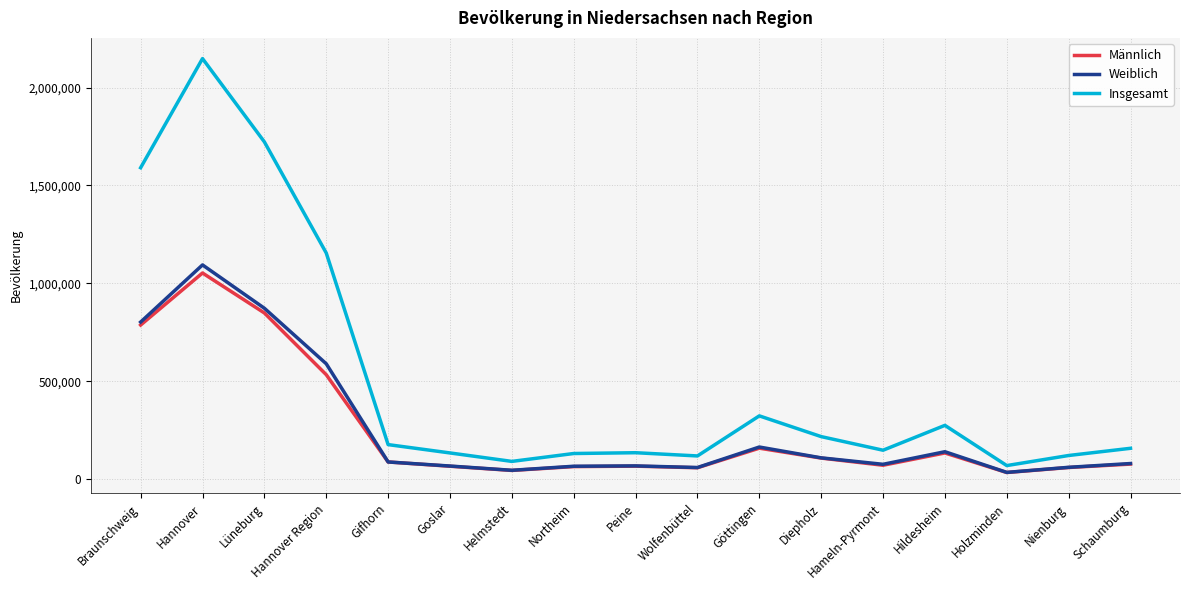

At how many categories does at least one series exceed 941781?

4